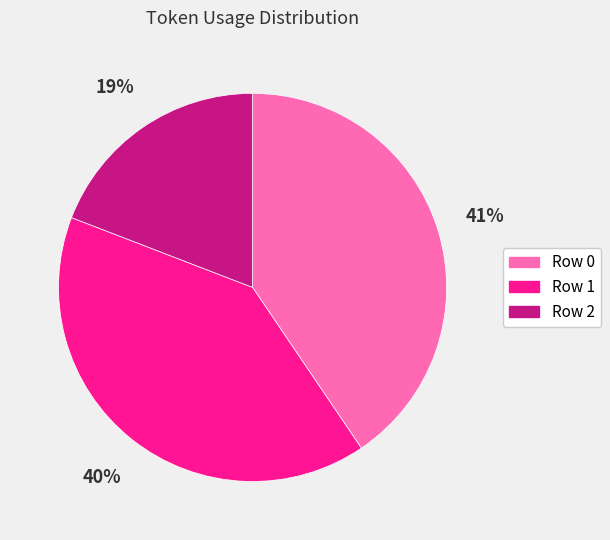

Count the number of slices in the pie.

3